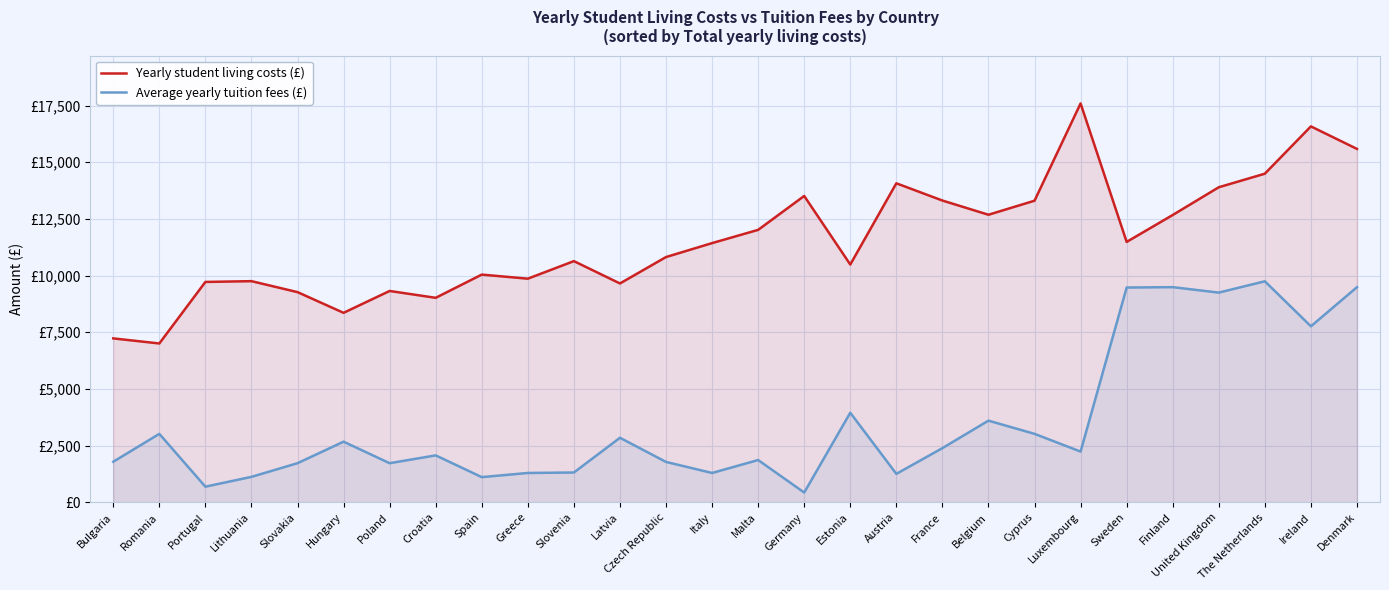

What is the difference between the highest and lowest values at Romania?

3987